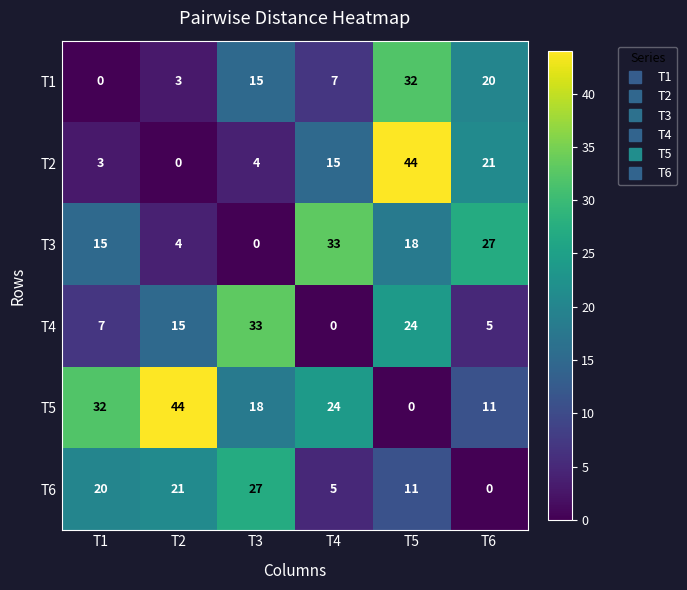

Which series has the largest total across all categories?

T5